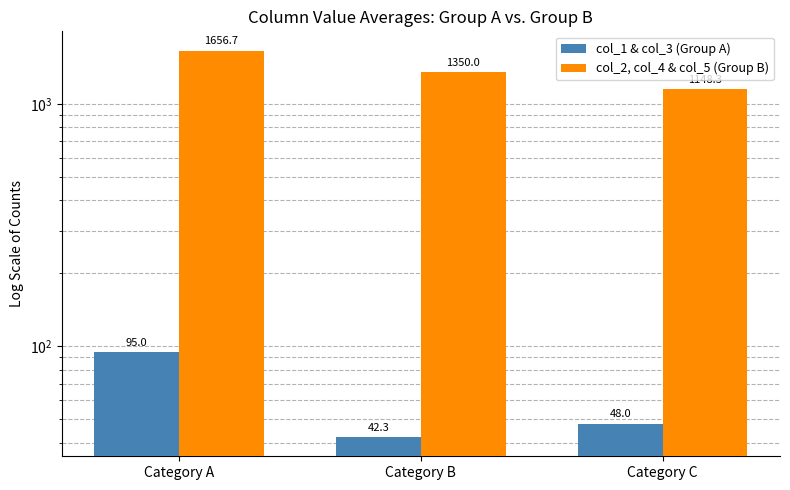

Reading left to right, what are all the values shown in this chart?

col_1 & col_3 (Group A): 95.0	42.3	48.0
col_2, col_4 & col_5 (Group B): 1656.7	1350.0	1148.3